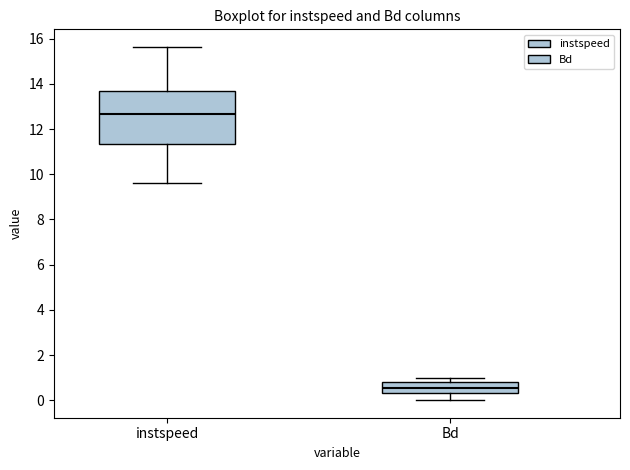

Where does the lower whisker of the box for Bd end on the y-axis? The values are not printed on the chart, so give them approximately, as read against the axis.

0.0